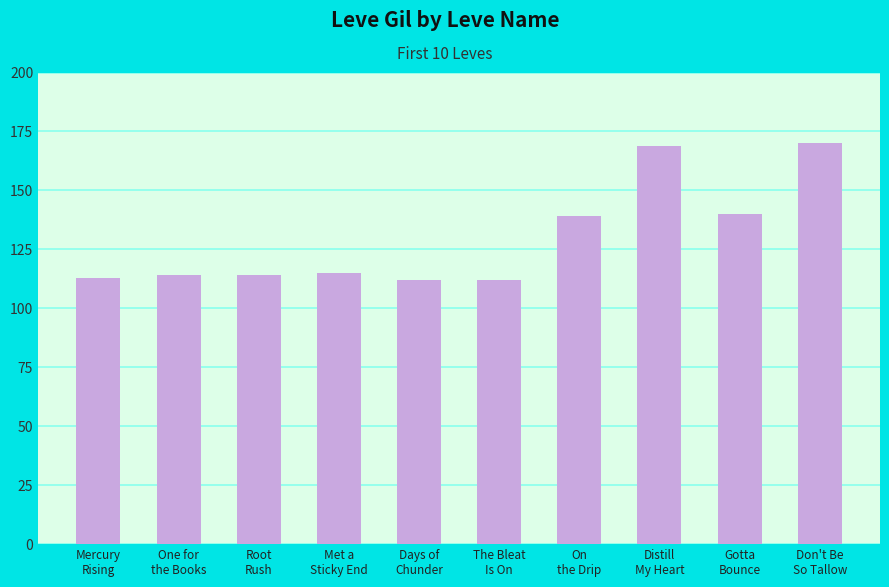

What is the sum of all values?

1298